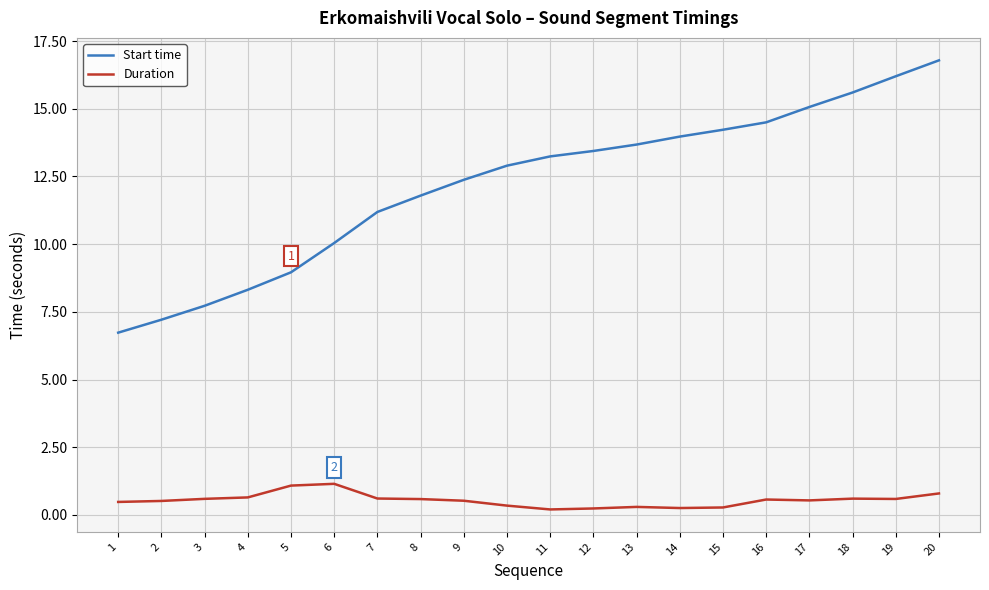

Where is Start time nearest to the value 11?

7